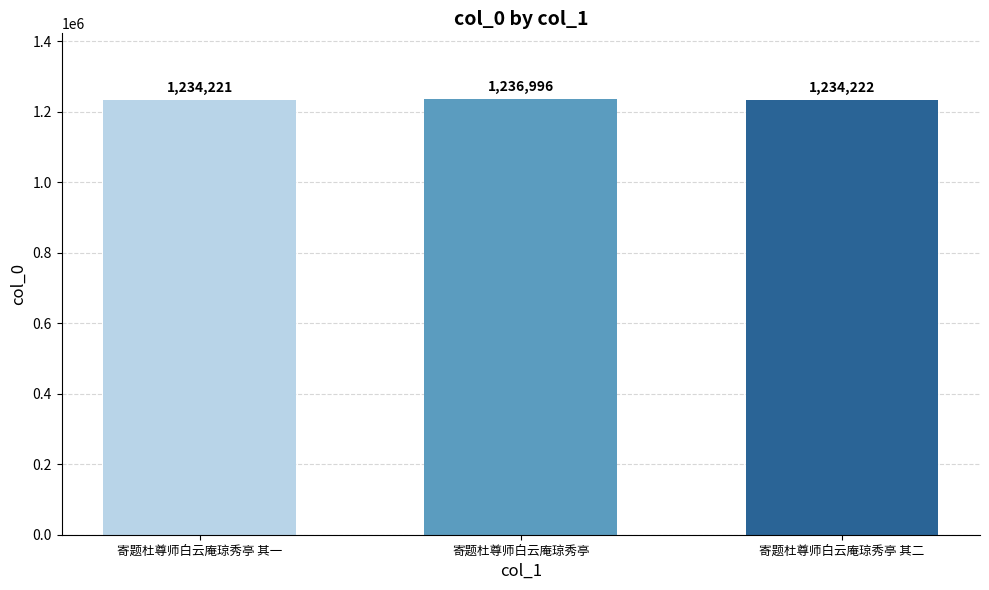

Count the number of categories in the chart.

3